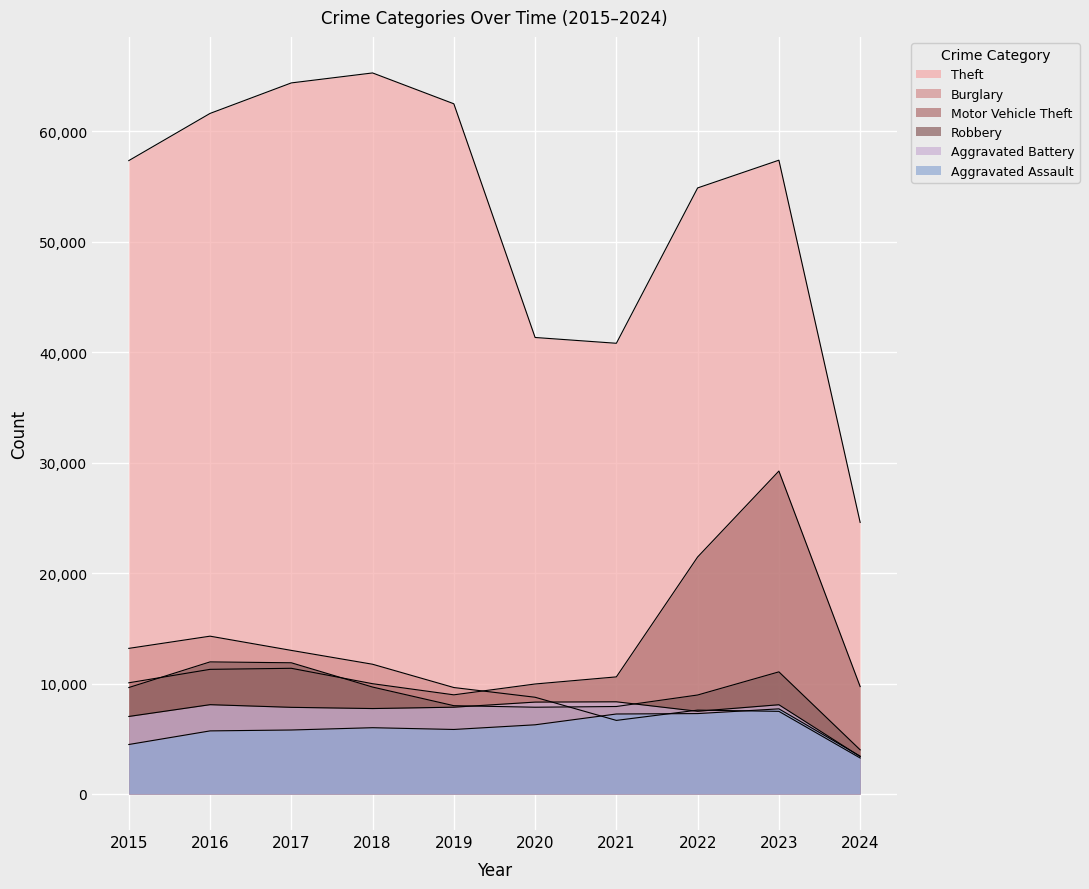

At which label does Aggravated Battery first exceed 7858?

2016